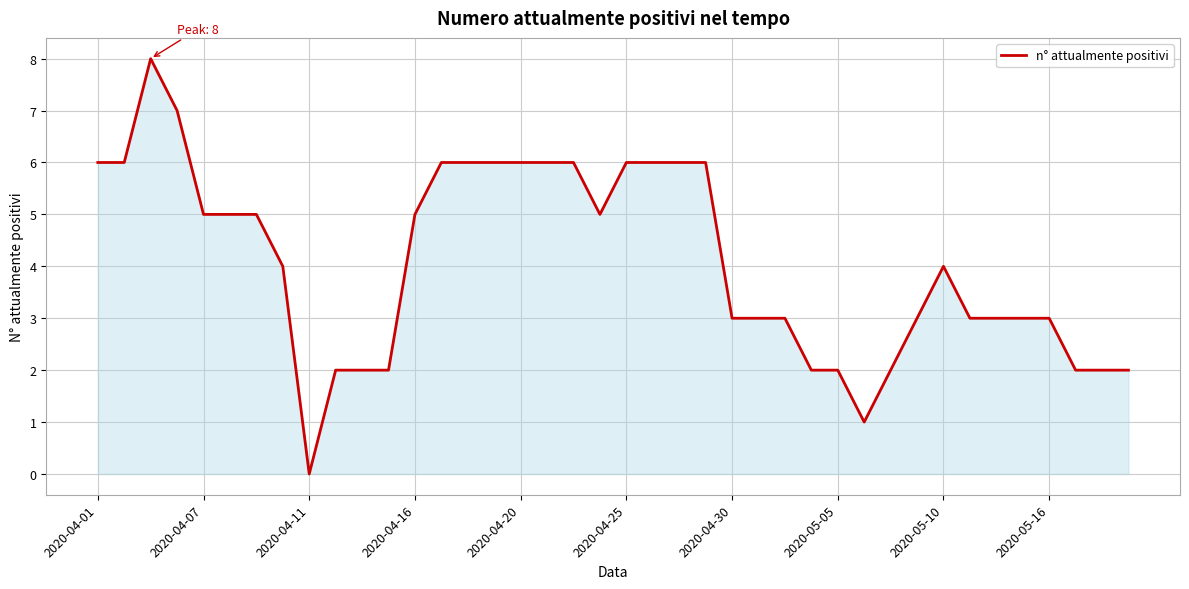

How many lines are shown in the chart?

1